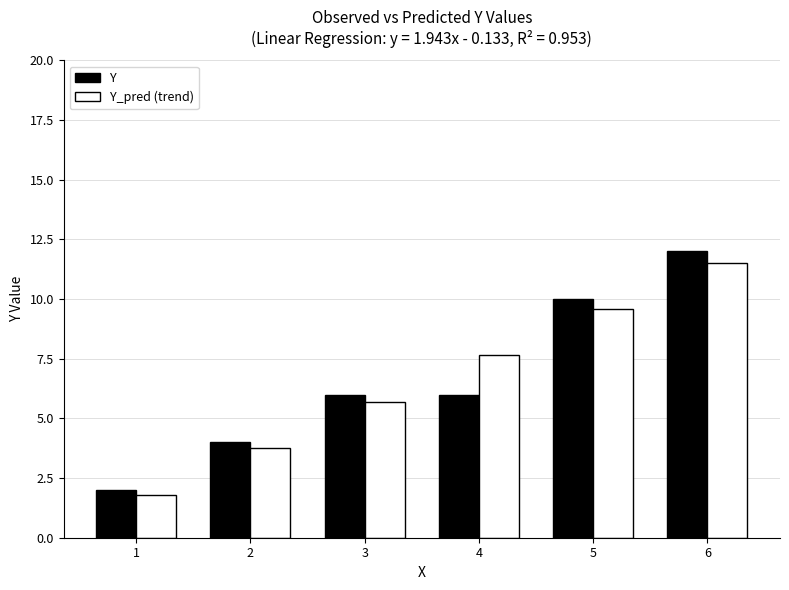

How many Y values are between 4 and 10?

4